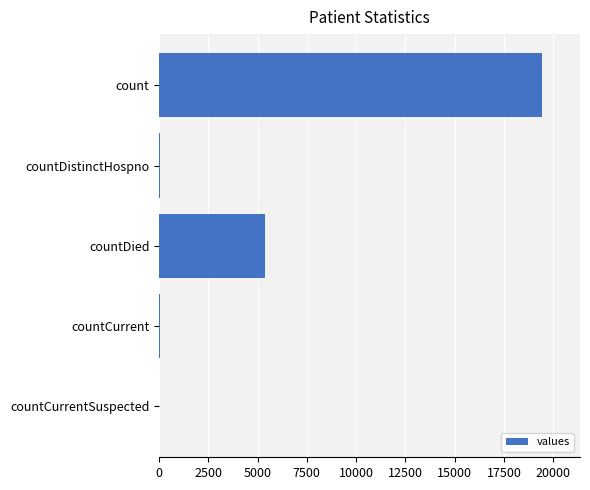

What is the maximum value shown in the chart?

19420